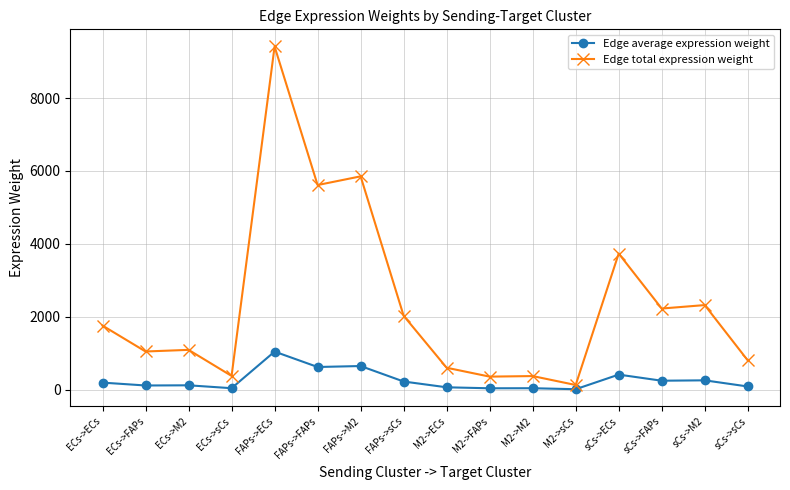

Which series has the largest range (max minus min)?

Edge total expression weight